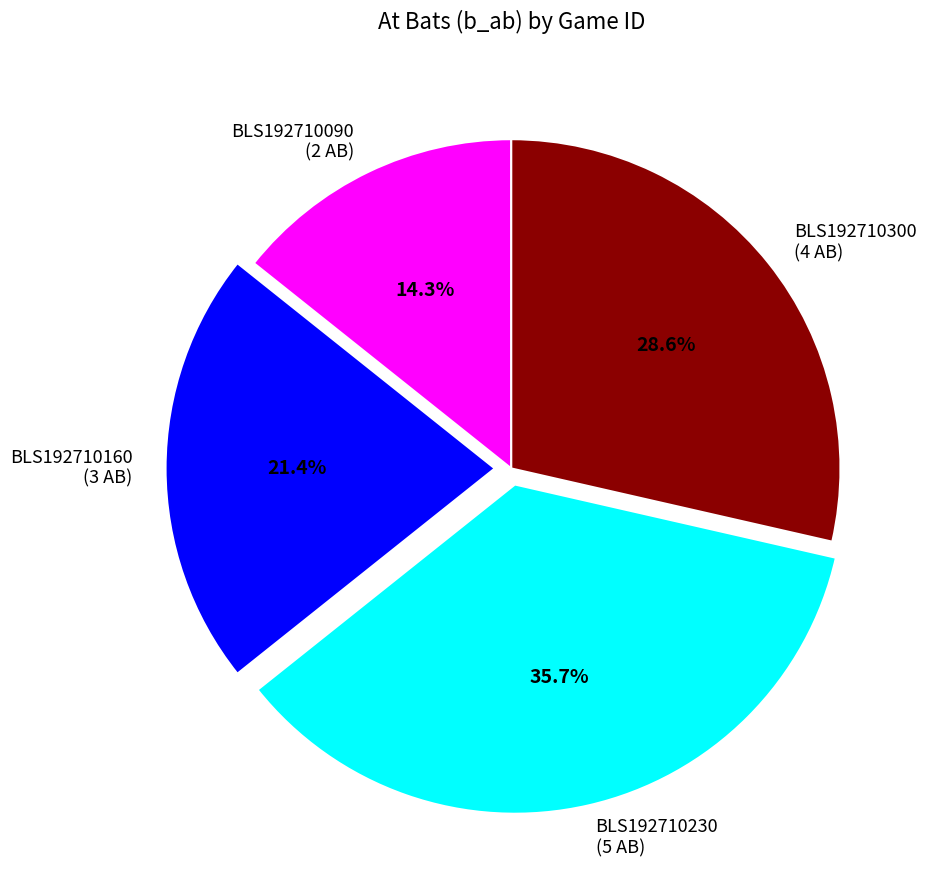

Rank the categories by value from highest to lowest.

BLS192710230 (5 AB), BLS192710300 (4 AB), BLS192710160 (3 AB), BLS192710090 (2 AB)